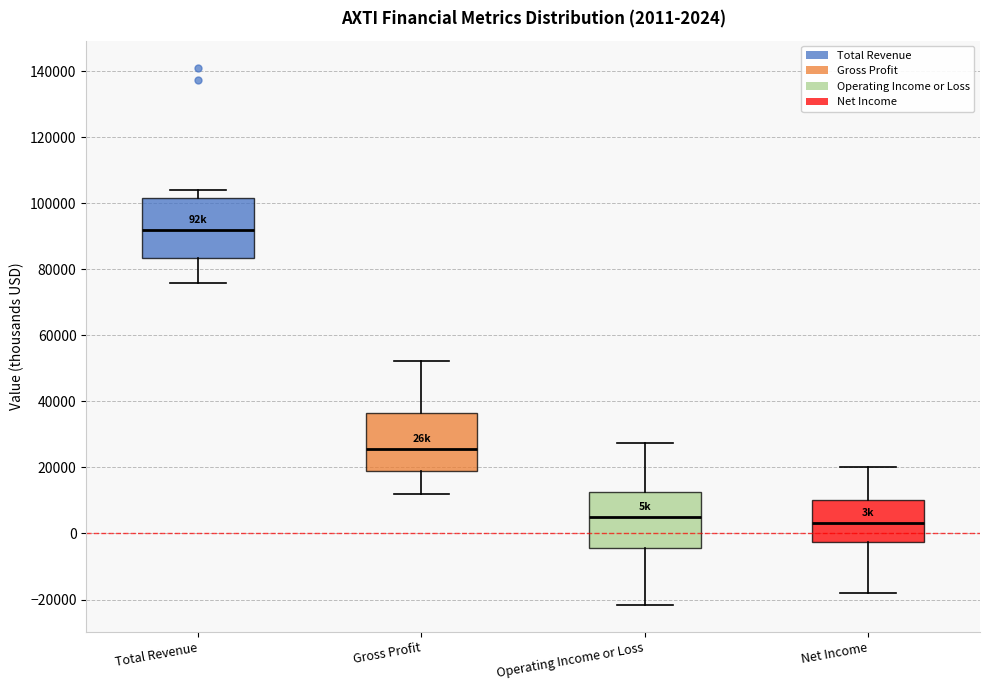

Which box has the highest median line?

Total Revenue